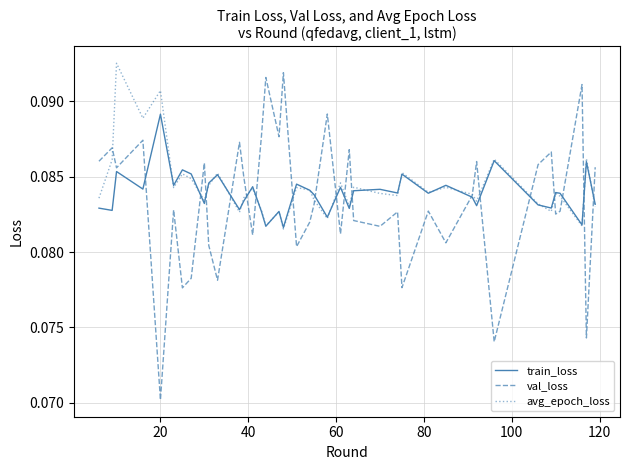

List the series in order of their overall mean, lowest first.

val_loss, train_loss, avg_epoch_loss